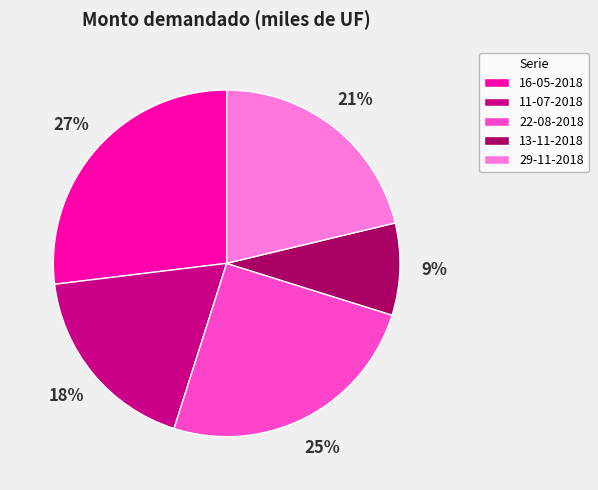

Between 29-11-2018 and 13-11-2018, which is larger?

29-11-2018